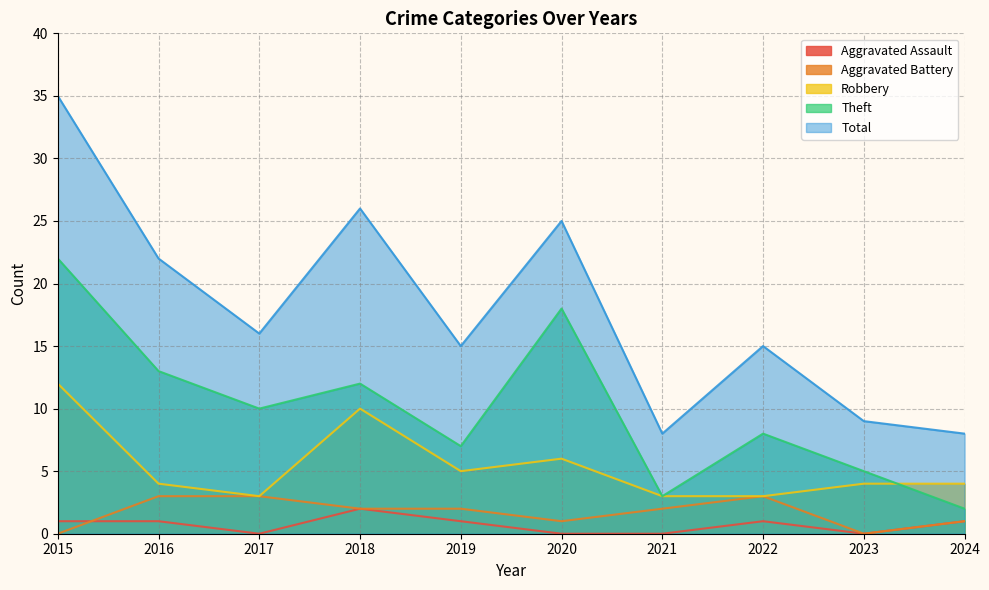

What is the sum of the Total values at 2017 and 2024?

24